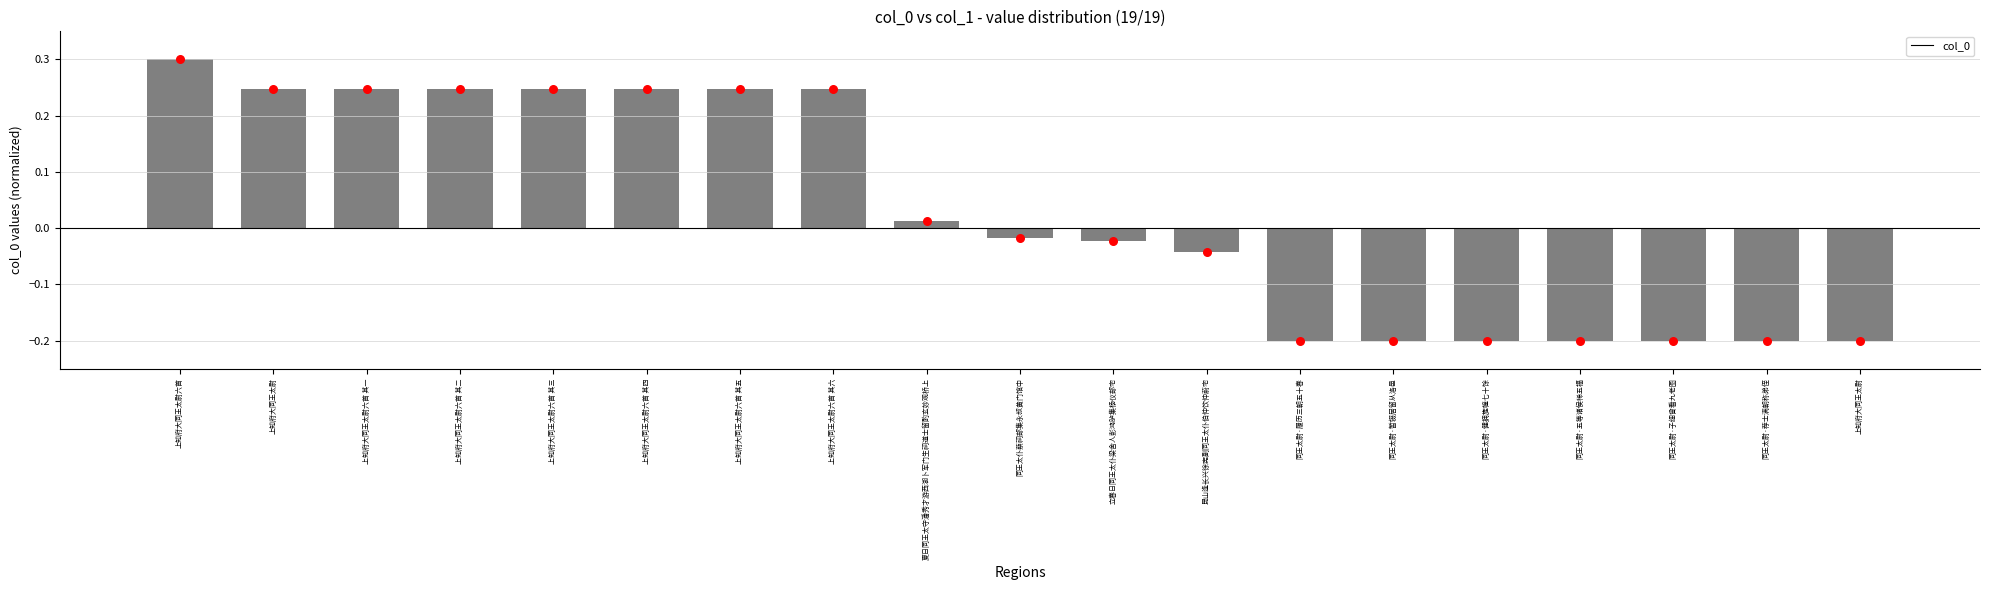

Between 立春日同王太仆梁舍人彭鸿胪集杨仪部宅 and 同王太尉·履历三朝五十春, which is larger?

立春日同王太仆梁舍人彭鸿胪集杨仪部宅